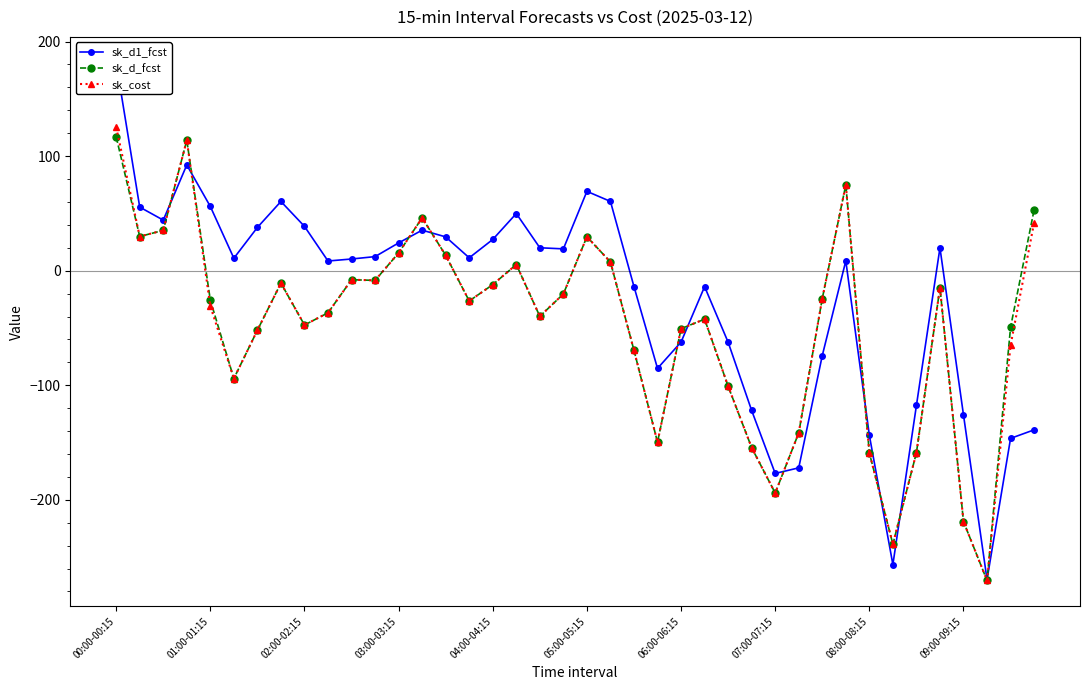

List the series in order of their peak value, highest first.

sk_d1_fcst, sk_cost, sk_d_fcst